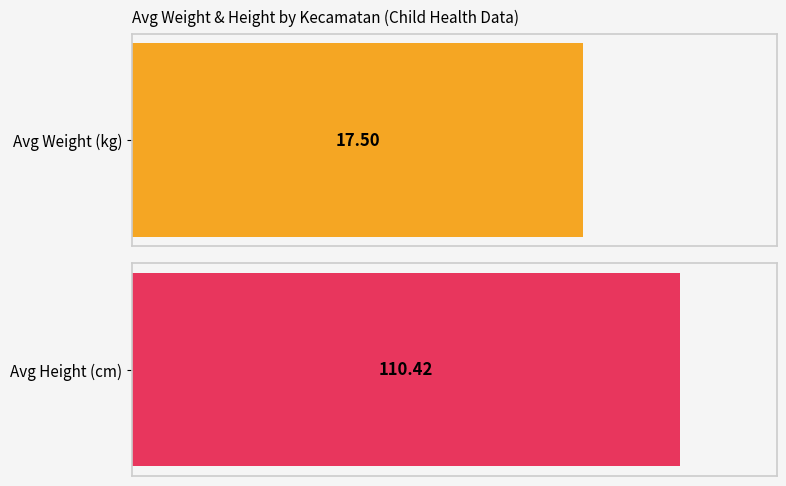

Are the bars grouped side by side (vs. stacked)?

Yes